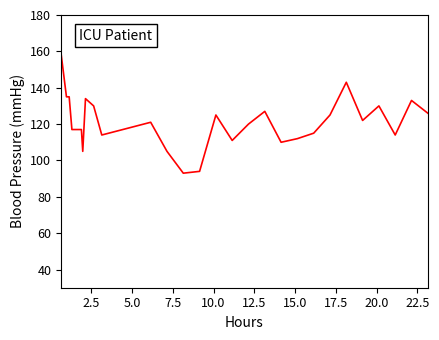

Does the chart display data point markers on the line(s)?

No